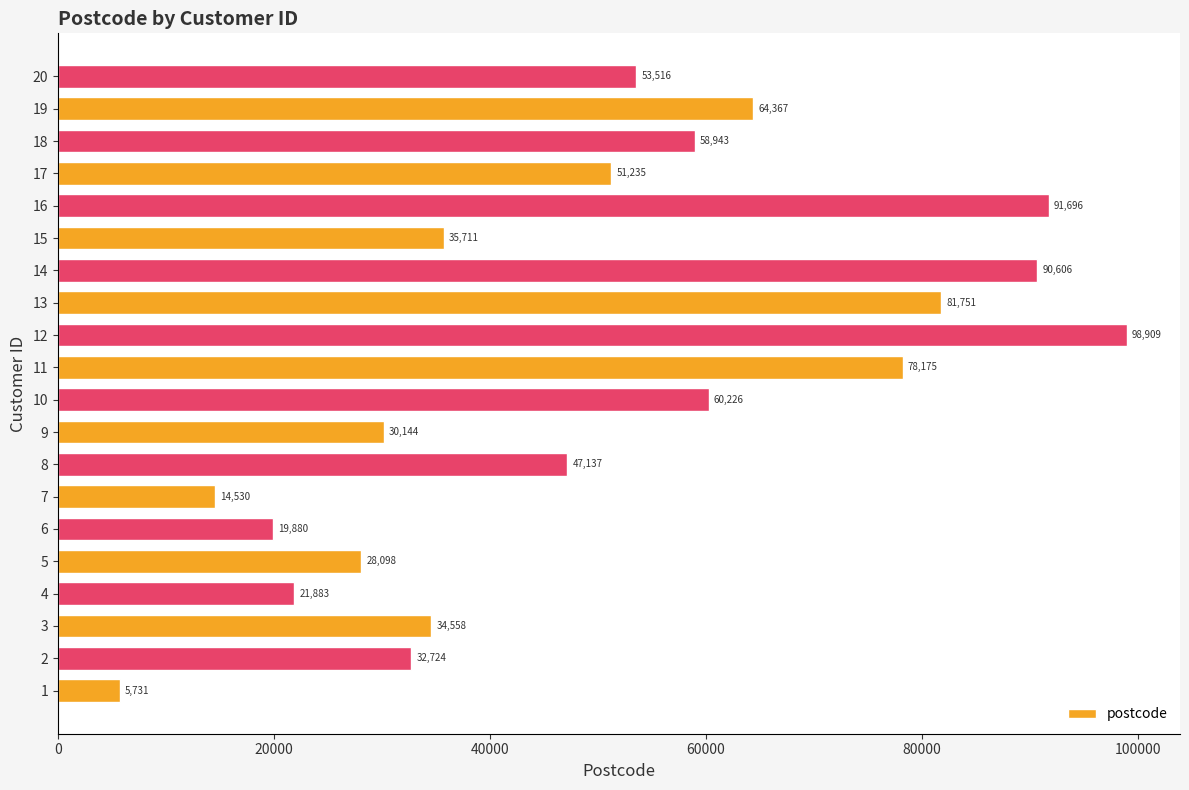

What is the average value?

49991